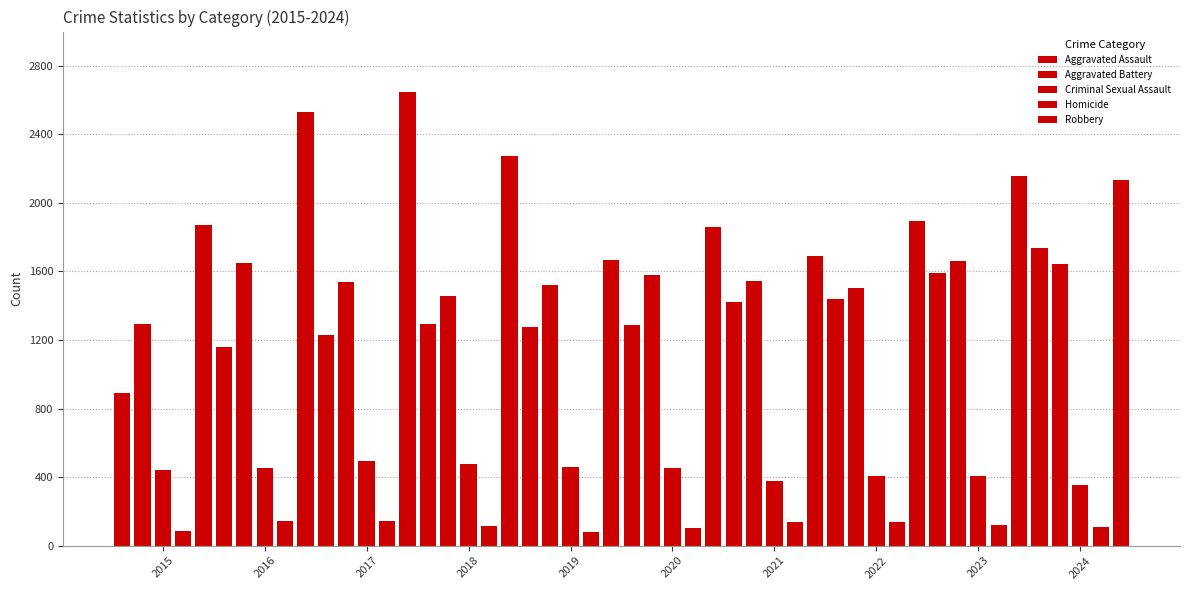

Reading right to left, transcribe all the data shown in this chart.

Aggravated Assault: 1735	1590	1438	1421	1285	1276	1293	1228	1162	890
Aggravated Battery: 1641	1662	1503	1542	1577	1522	1456	1536	1650	1292
Criminal Sexual Assault: 352	407	407	377	453	460	477	495	453	441
Homicide: 108	118	138	137	102	82	115	145	146	85
Robbery: 2136	2157	1892	1688	1858	1664	2271	2645	2528	1871